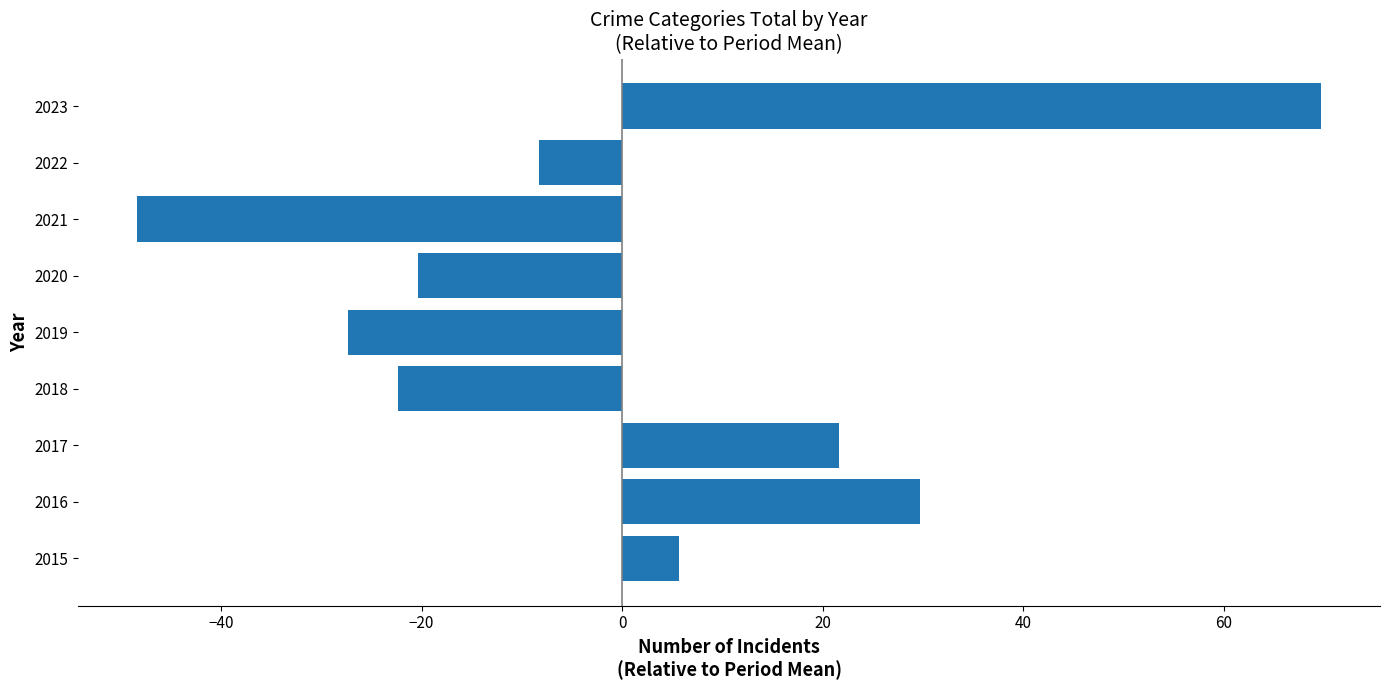

The chart shows a value of 69.7 at 2023. True or false?

True